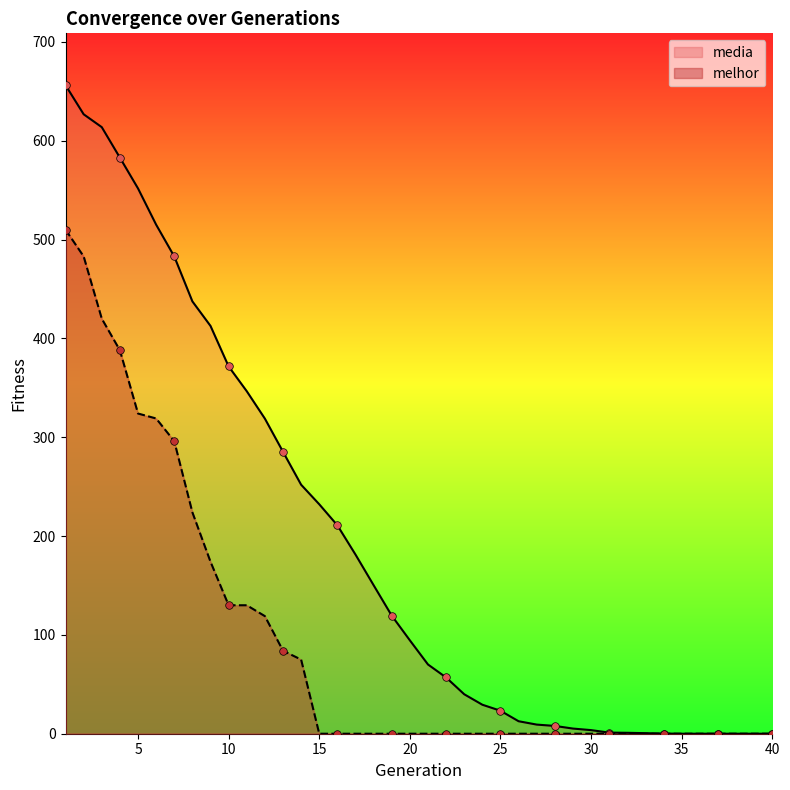

What are all the series names shown in the legend?

media, melhor